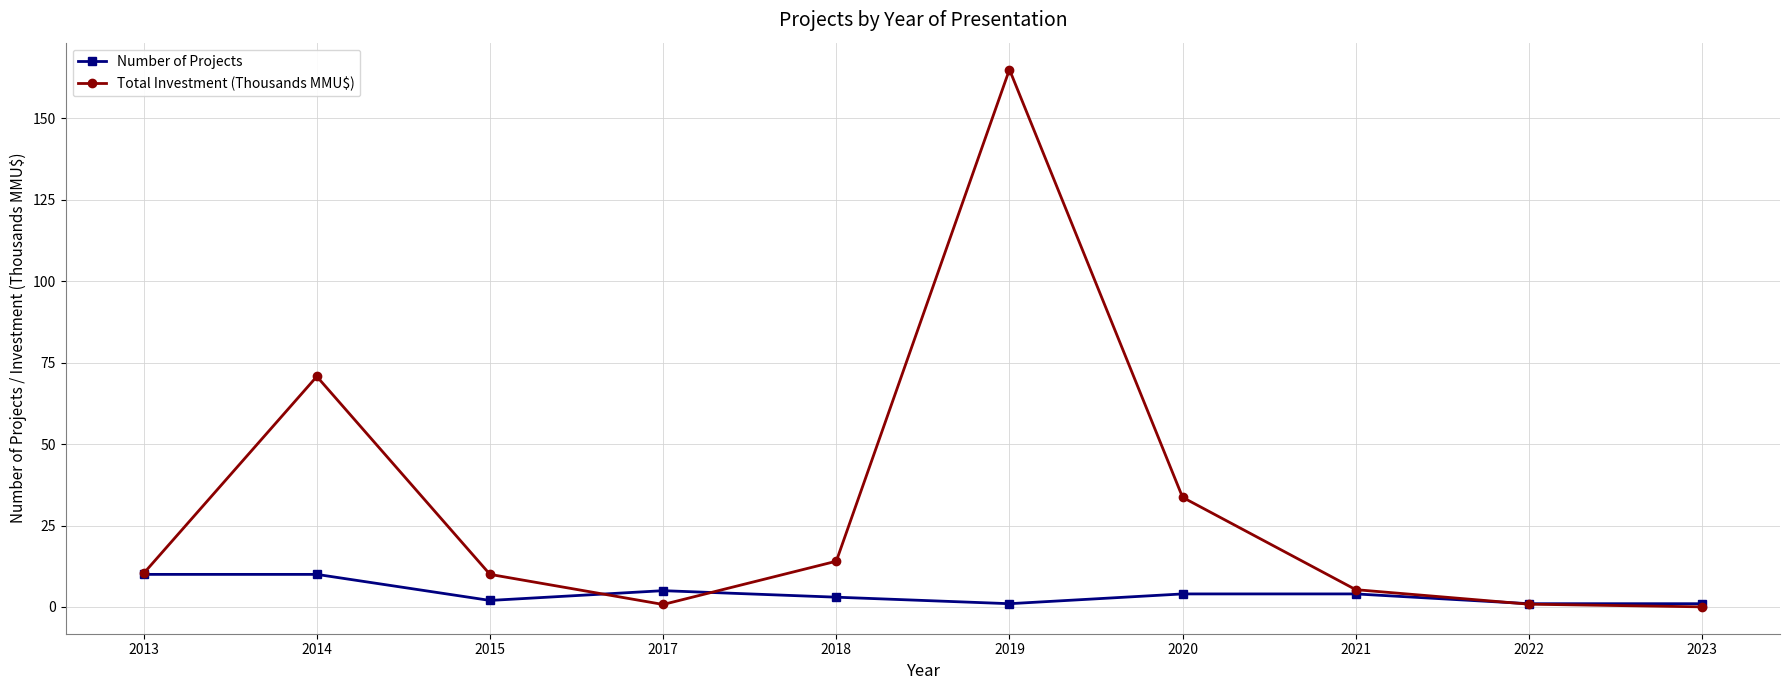

How many lines are shown in the chart?

2